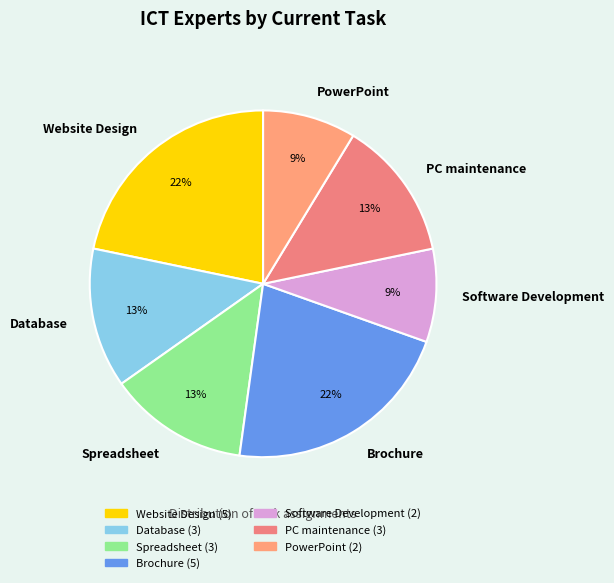

To the nearest percent, what is the combined percentage of PowerPoint and Spreadsheet?

22%